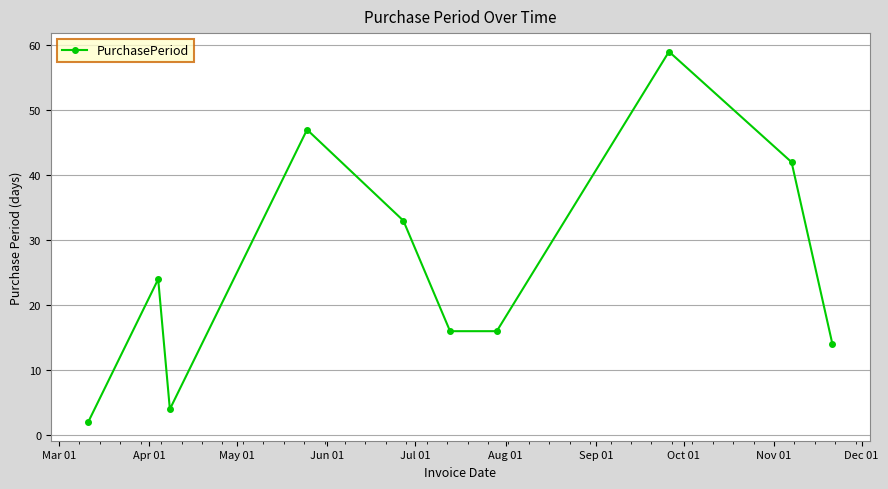

What is the value of the 10th point from the left?

14